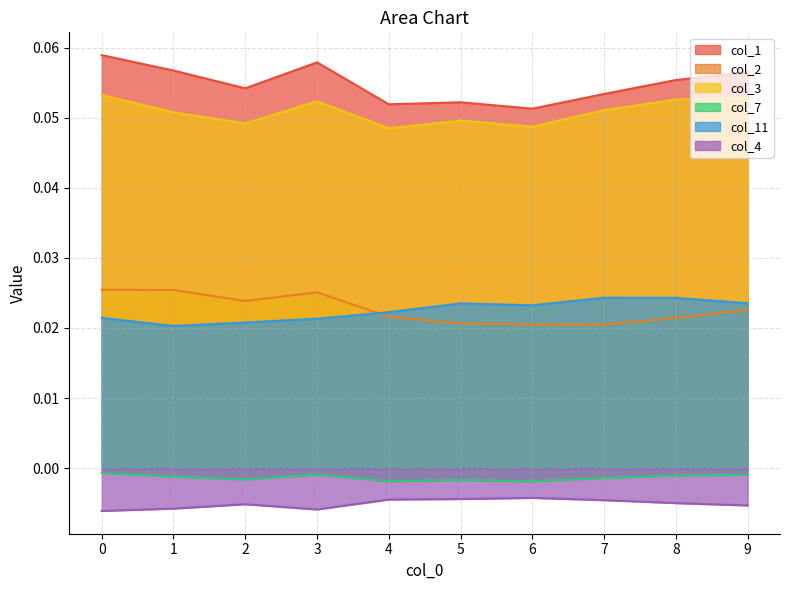

Which series has the largest range (max minus min)?

col_1